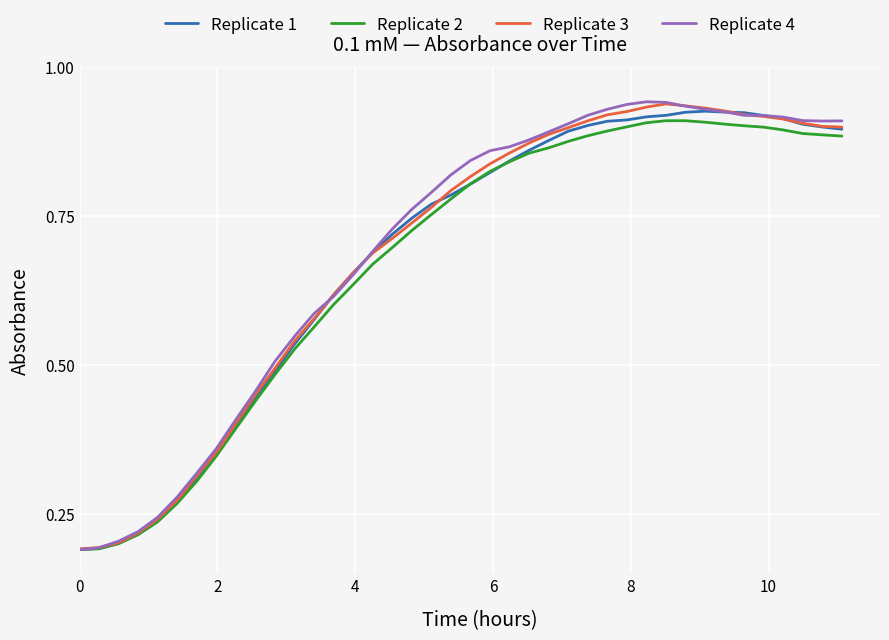

How many lines are shown in the chart?

4